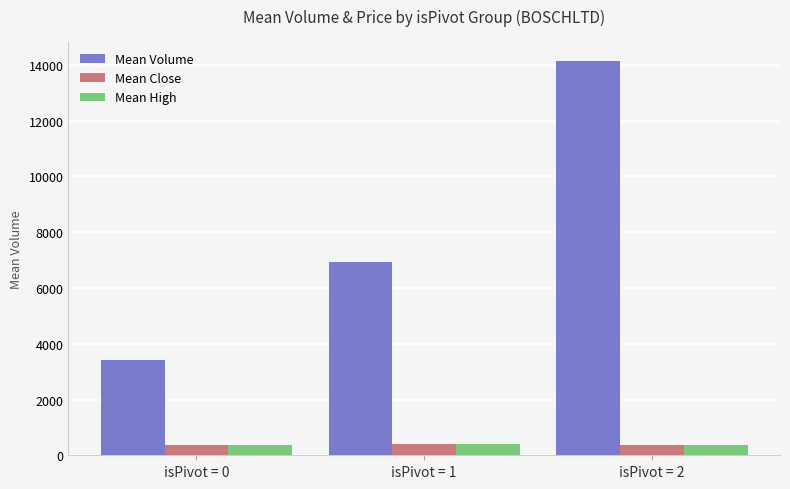

Which series has the largest range (max minus min)?

Mean Volume